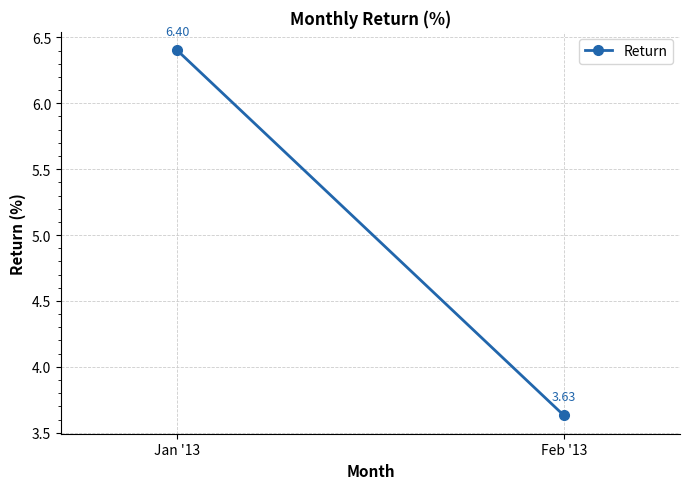

True or false: the data shows 4.9 at Feb '13.

False